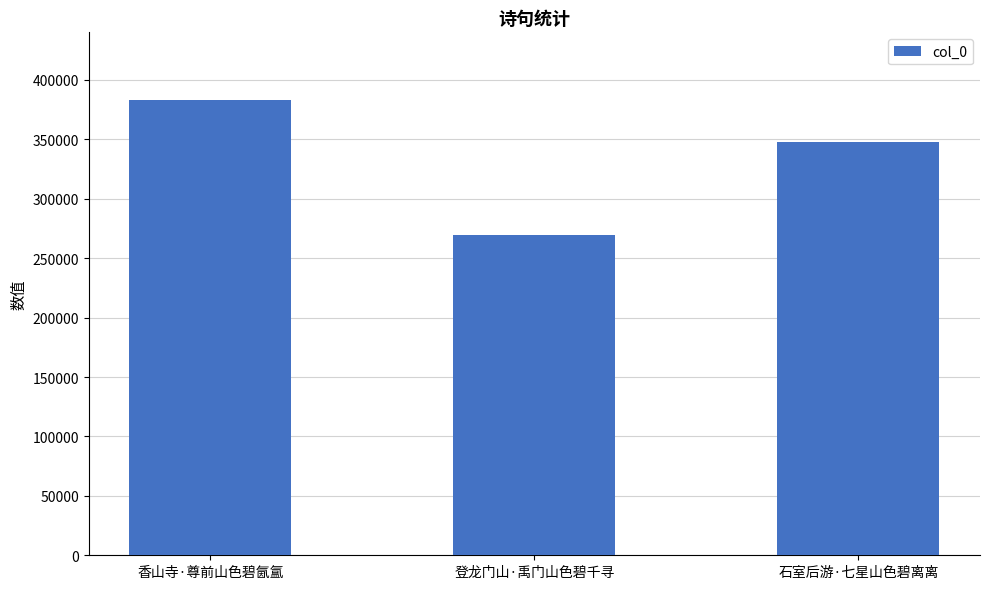

What is the ratio of the value at 石室后游·七星山色碧离离 to the value at 登龙门山·禹门山色碧千寻?

1.3